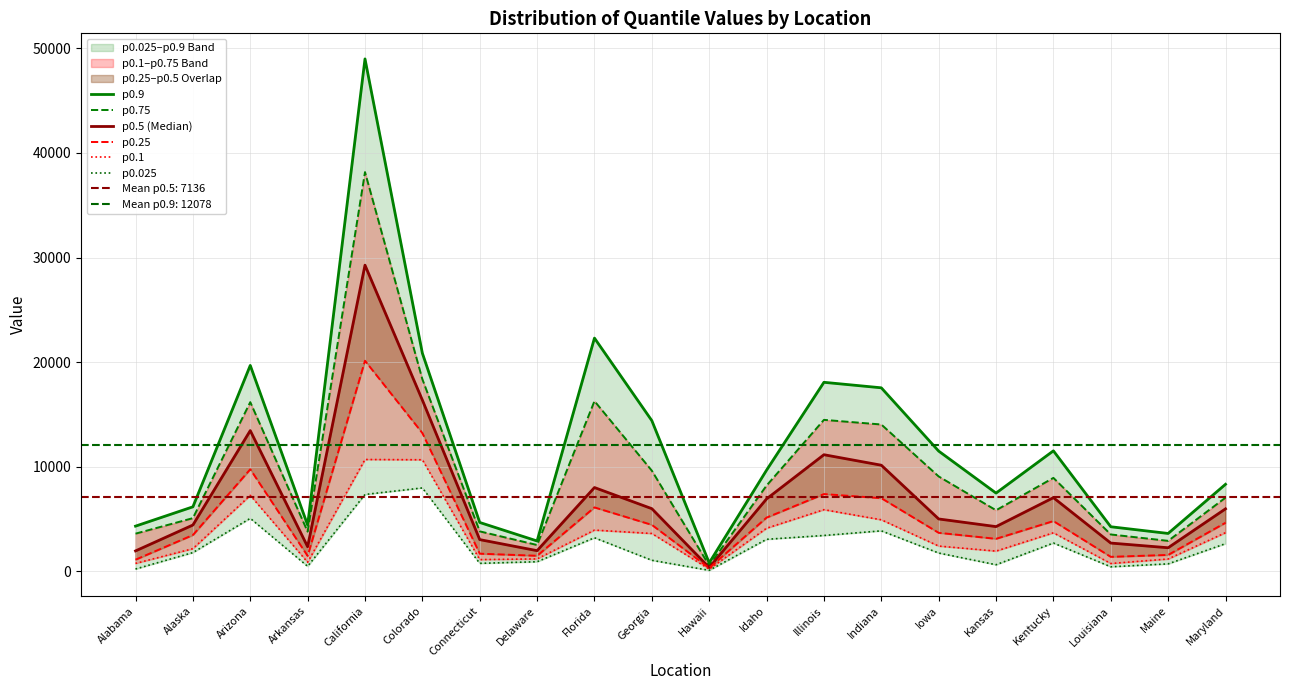

What are all the series names shown in the legend?

p0.9, p0.75, p0.5 (Median), p0.25, p0.1, p0.025